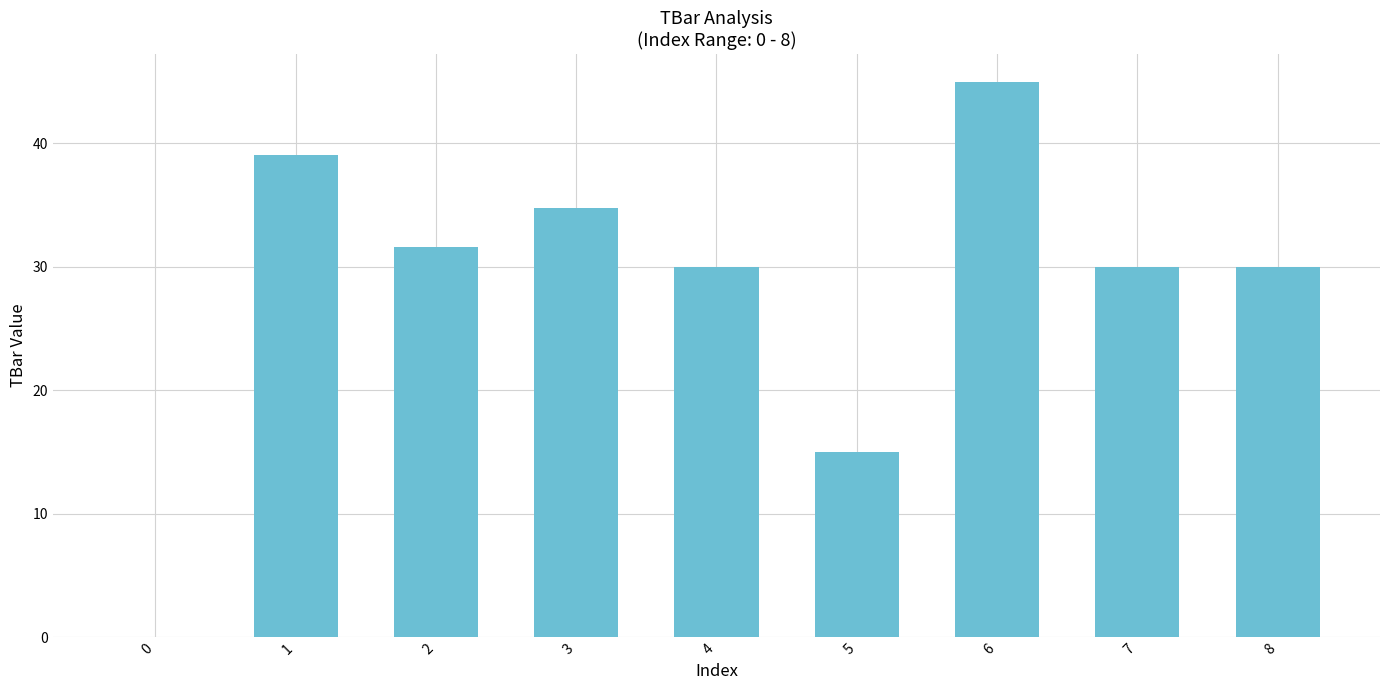

Count the number of data series in this chart.

1